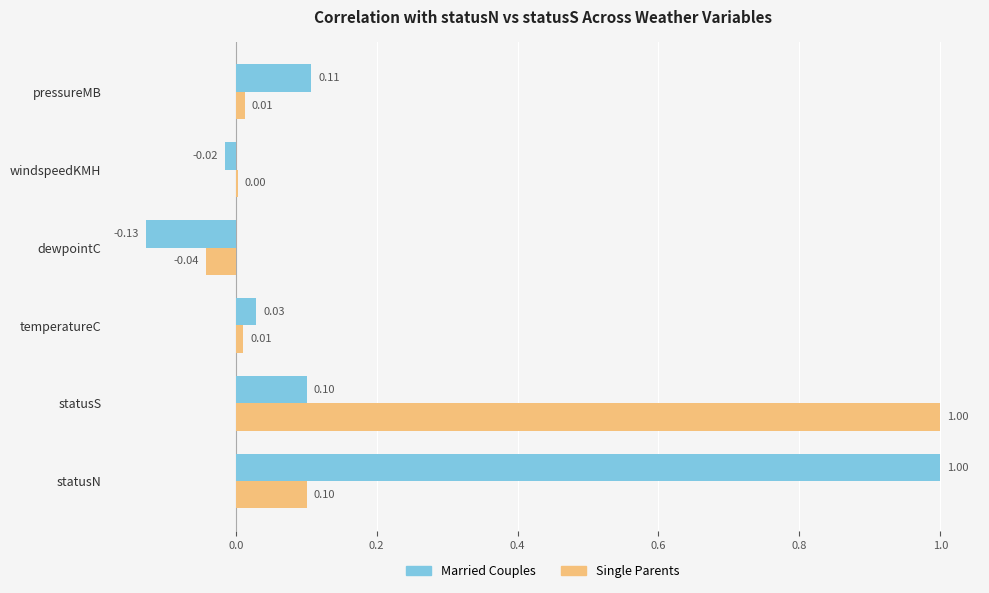

Which series changed the most between statusN and dewpointC?

Married Couples